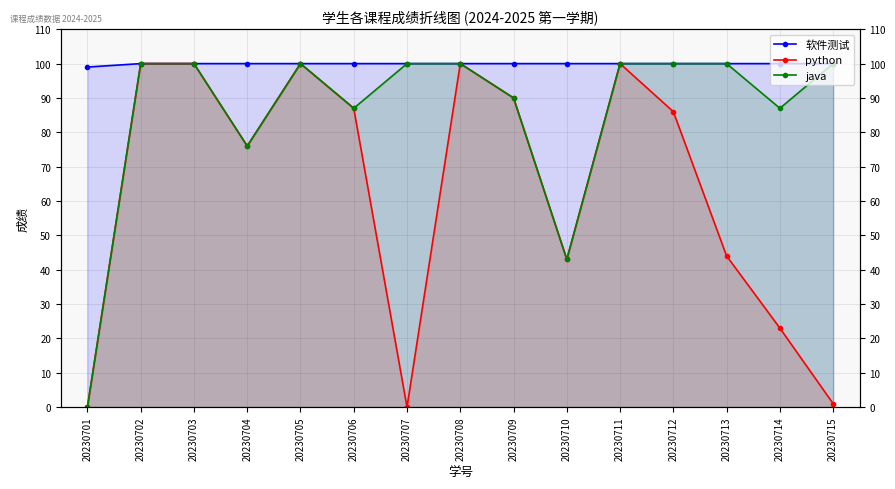

Reading left to right, extract all data points from this chart.

软件测试: 20230701=99	20230702=100	20230703=100	20230704=100	20230705=100	20230706=100	20230707=100	20230708=100	20230709=100	20230710=100	20230711=100	20230712=100	20230713=100	20230714=100	20230715=100
python: 20230701=0	20230702=100	20230703=100	20230704=76	20230705=100	20230706=87	20230707=0	20230708=100	20230709=90	20230710=43	20230711=100	20230712=86	20230713=44	20230714=23	20230715=1
java: 20230701=0	20230702=100	20230703=100	20230704=76	20230705=100	20230706=87	20230707=100	20230708=100	20230709=90	20230710=43	20230711=100	20230712=100	20230713=100	20230714=87	20230715=100